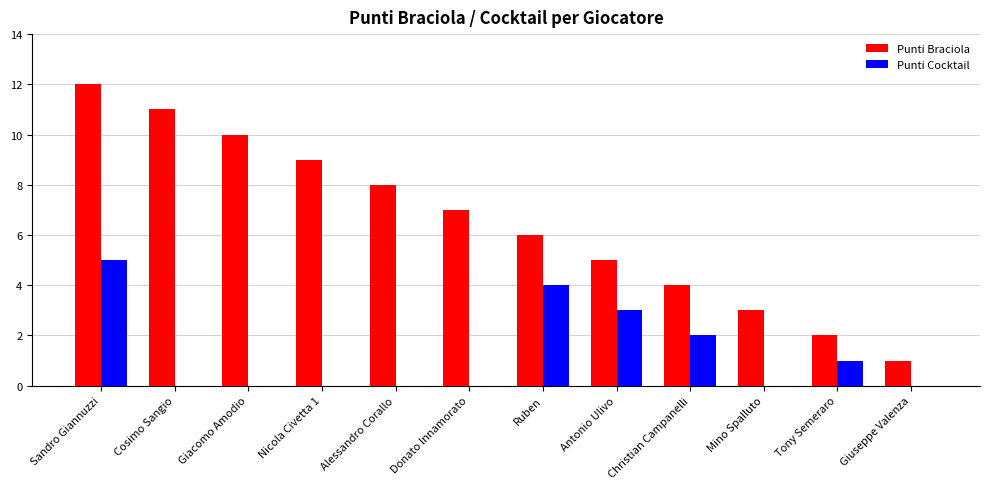

Is the value of Punti Cocktail at Donato Innamorato greater than the value of Punti Braciola at Giuseppe Valenza?

No